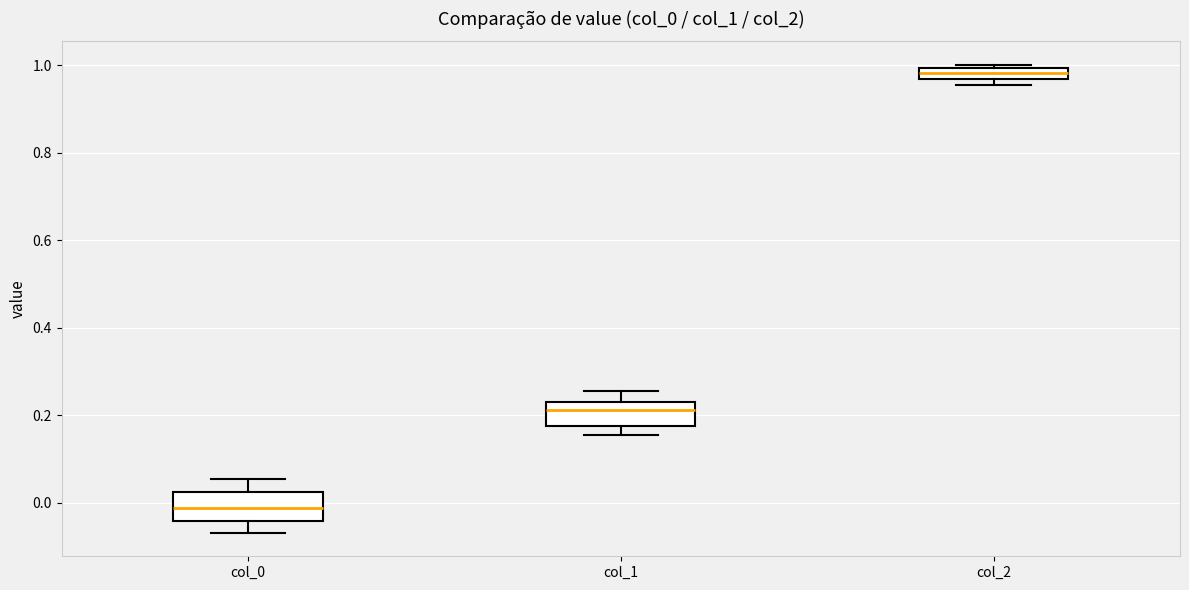

Which box's median line is the highest?

col_2